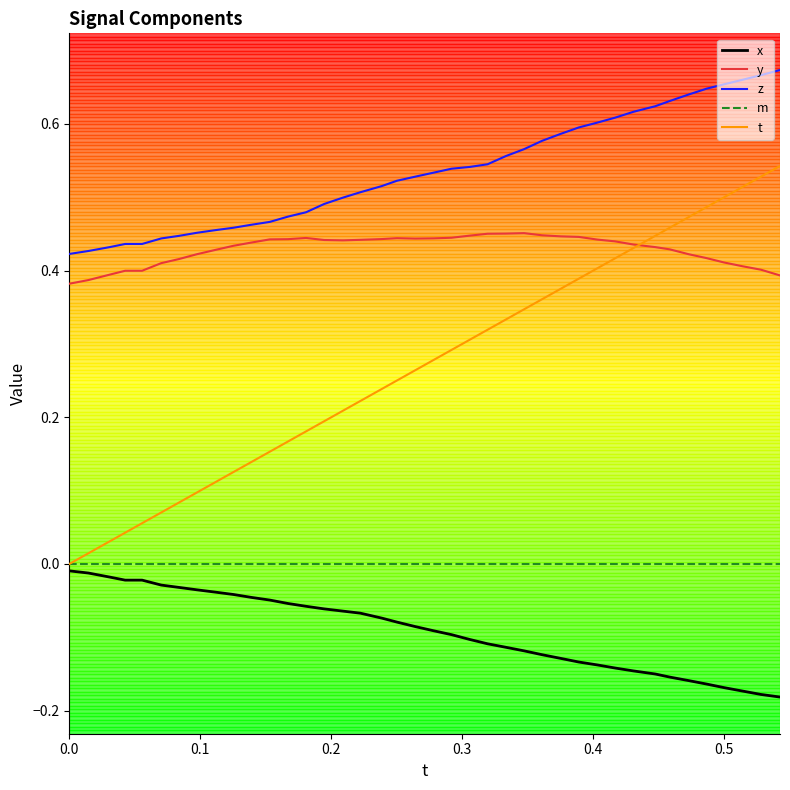

True or false: x and z intersect in this chart.

False